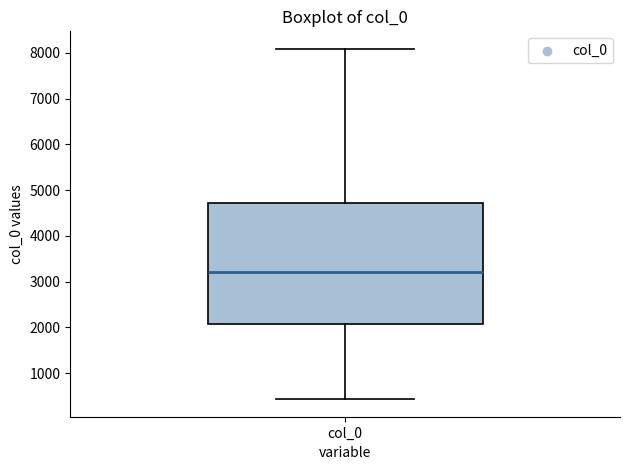

Read this box plot against the y-axis: the position of the median line, the range covered by the box, and the ends of both whiskers. The values are not printed on the chart, so give them approximately, as read against the axis.

median 3200, box 2100 to 4700, whiskers 400 to 8100